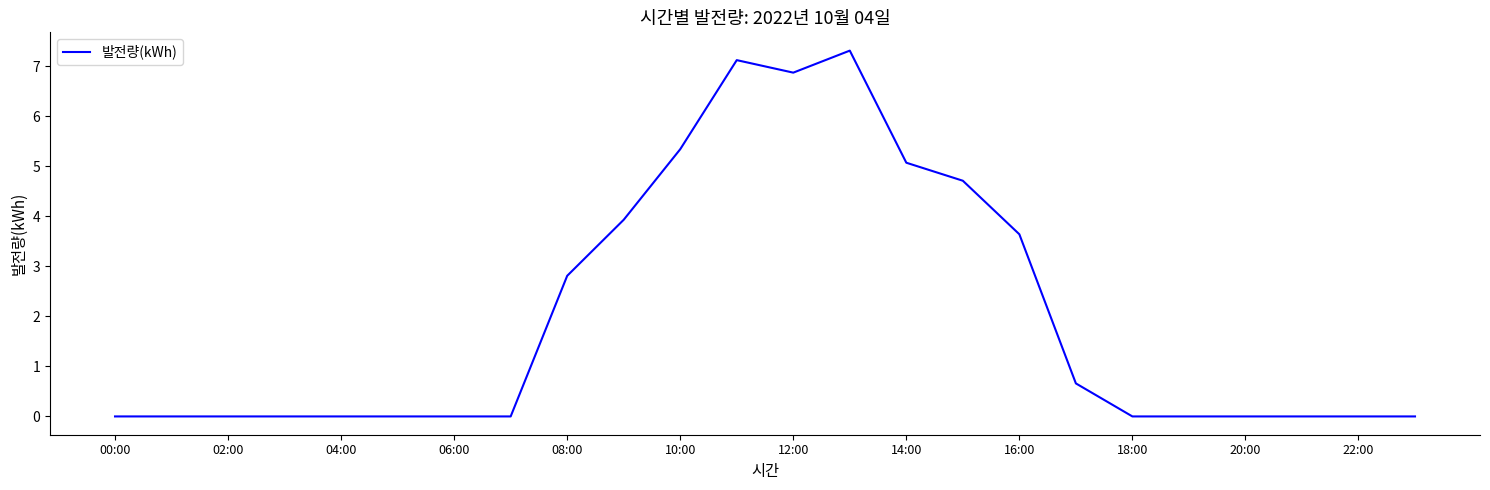

What is the difference between the maximum and minimum values?

7.3